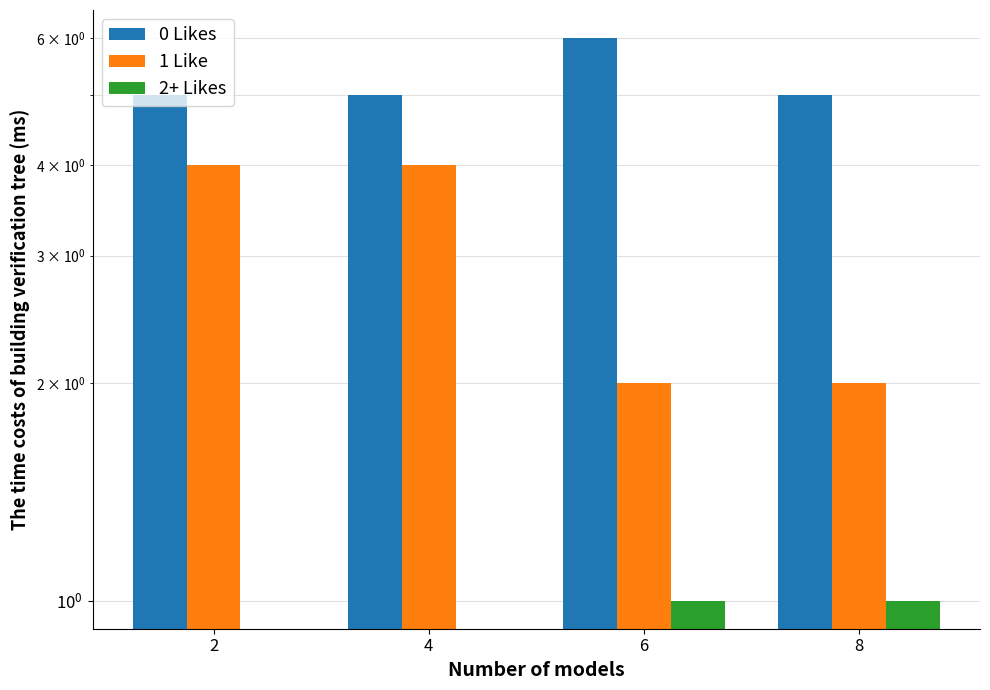

The 2+ Likes series shows 1 at 4. True or false?

False